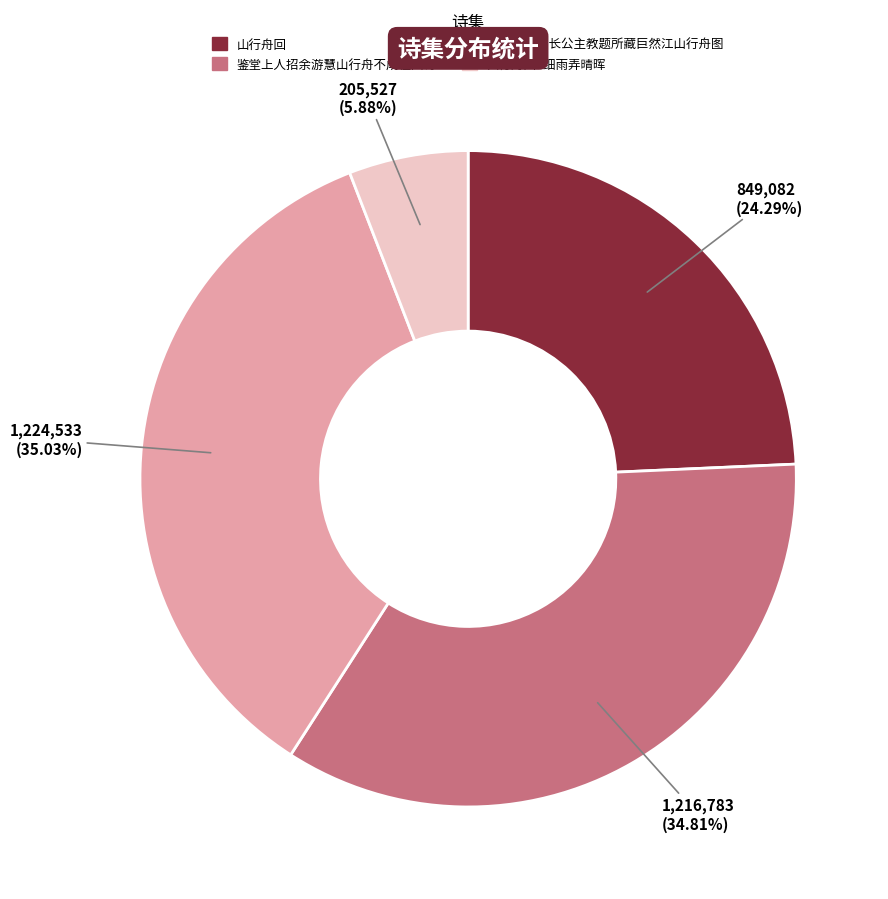

To the nearest percent, what is the difference between the largest and smallest slice percentages?

29%